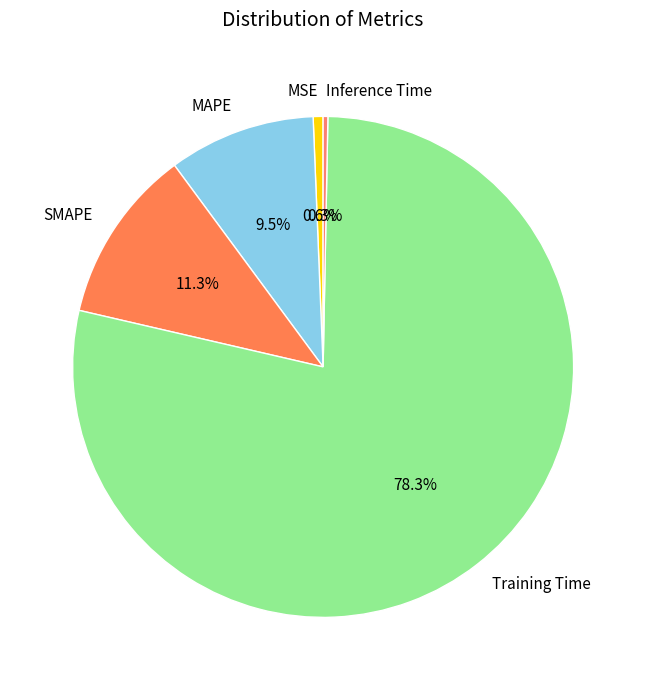

To the nearest percent, what percentage of the pie is MSE?

1%